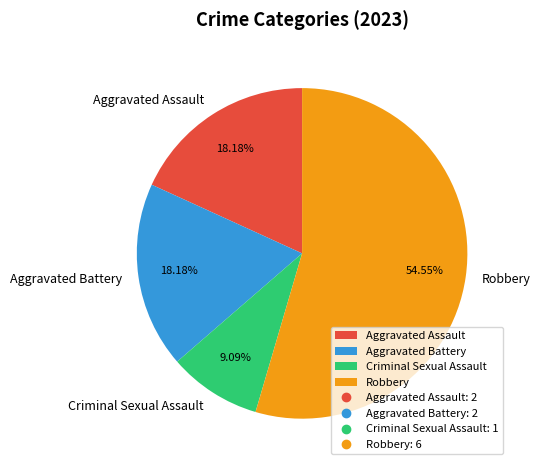

Combined, what portion of the pie is Aggravated Assault and Aggravated Battery?

36.4%